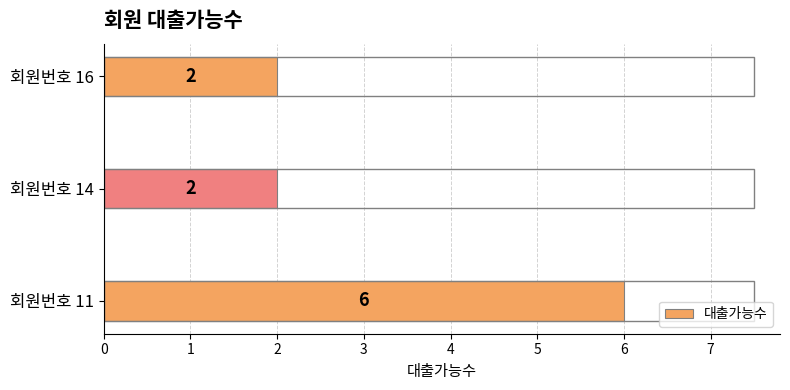

What is the sum of all values?

10